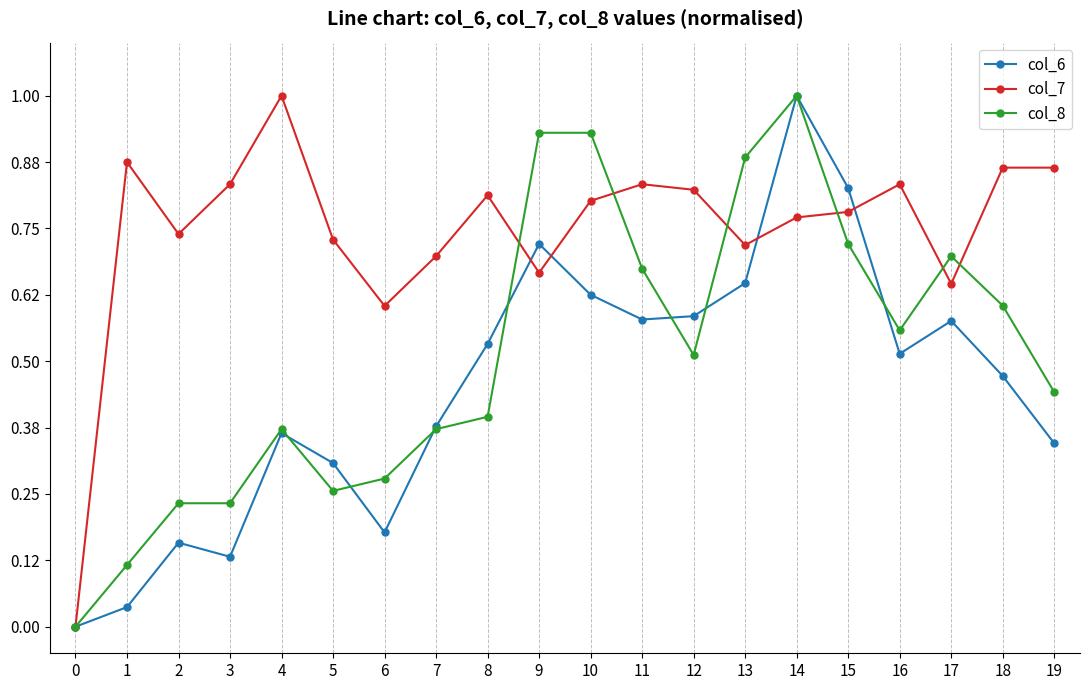

Which series has the largest total across all categories?

col_7